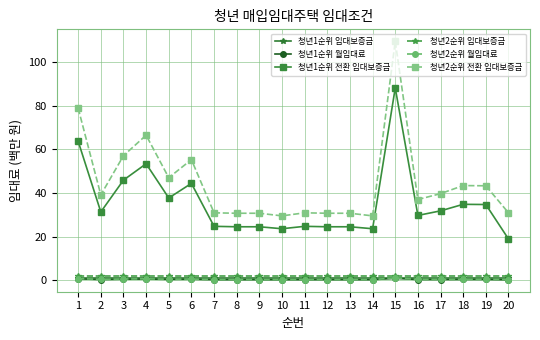

What are all the series names shown in the legend?

청년1순위 임대보증금, 청년1순위 월임대료, 청년1순위 전환 임대보증금, 청년2순위 임대보증금, 청년2순위 월임대료, 청년2순위 전환 임대보증금